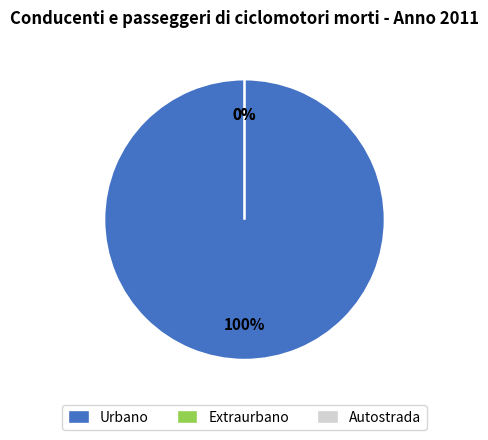

Is 0 the majority of the pie?

Yes